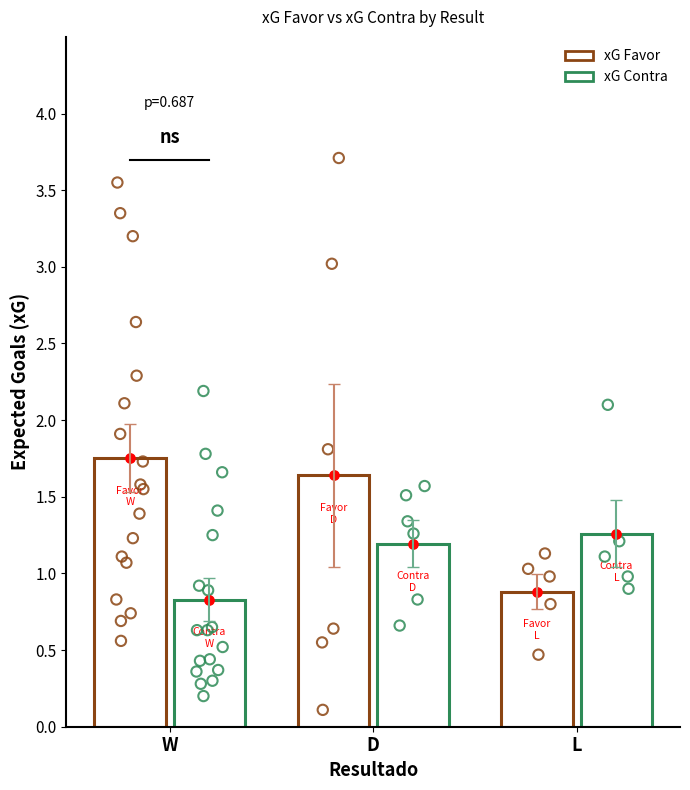

What are all the series names shown in the legend?

xG Favor, xG Contra